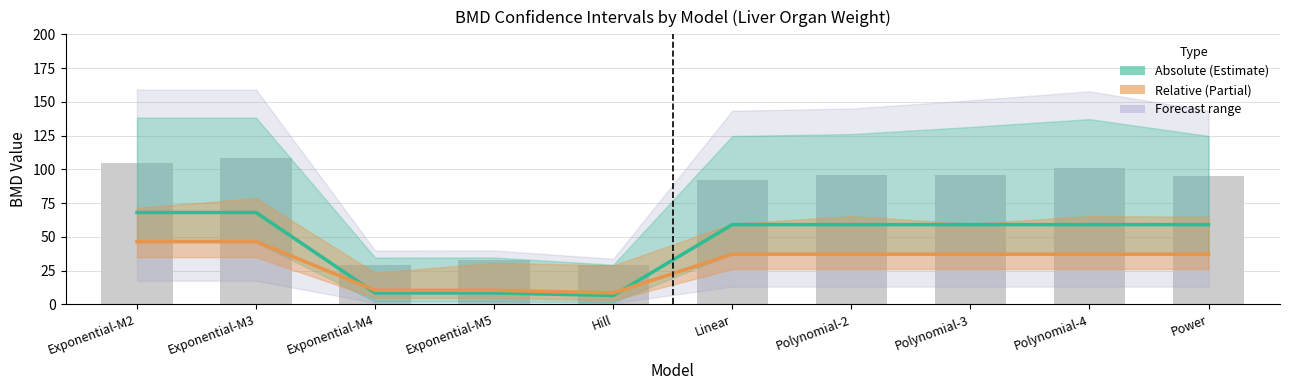

Where does the Relative BMD (Partial) series first go above 37?

Exponential-M2